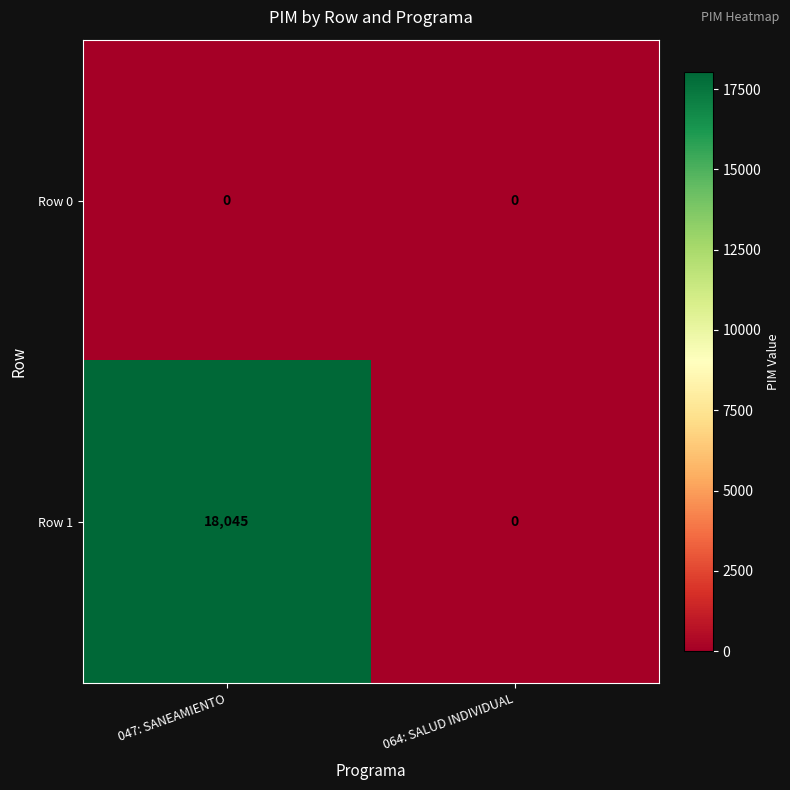

Reading left to right, list all the values displayed in this chart.

Row 0: 047: SANEAMIENTO=0	064: SALUD INDIVIDUAL=0
Row 1: 047: SANEAMIENTO=18045	064: SALUD INDIVIDUAL=0